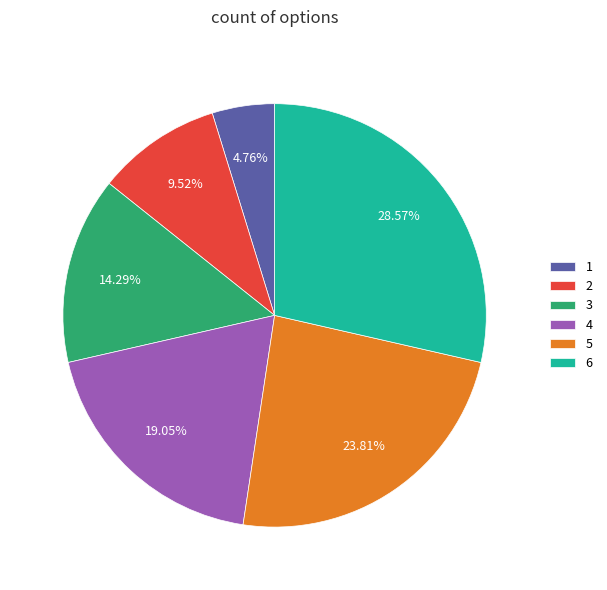

Rank the categories by value from lowest to highest.

1, 2, 3, 4, 5, 6